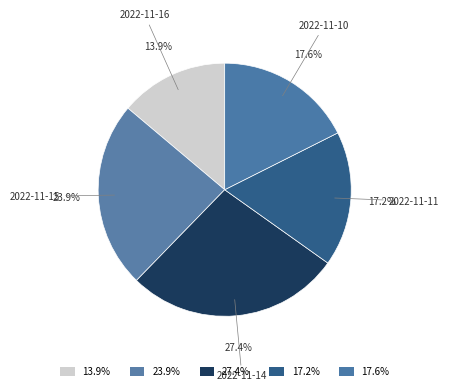

How many segments does this pie chart have?

5